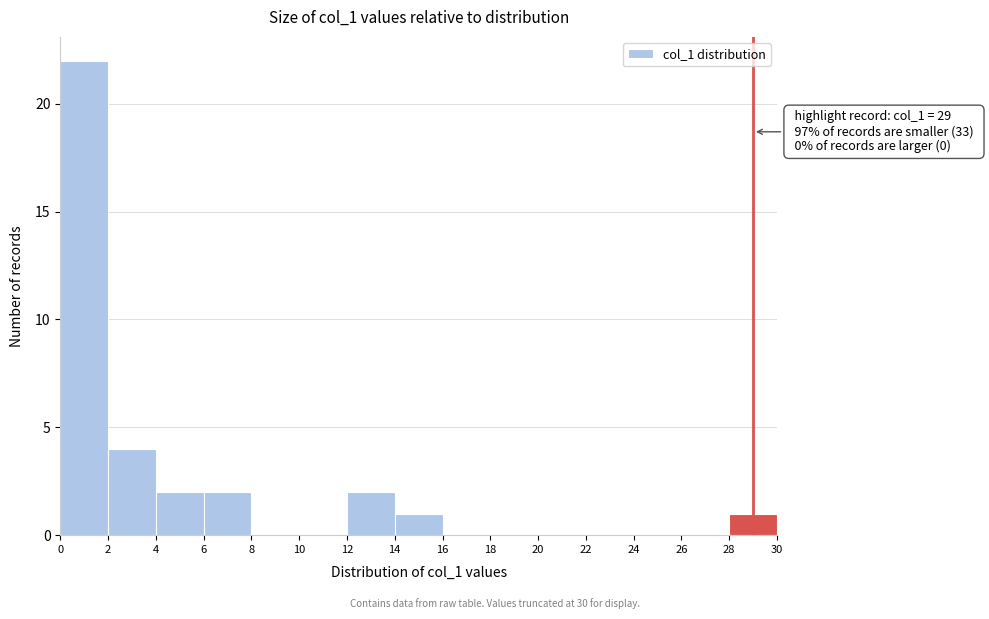

Which range on the x-axis has the tallest bar?

0 to 2